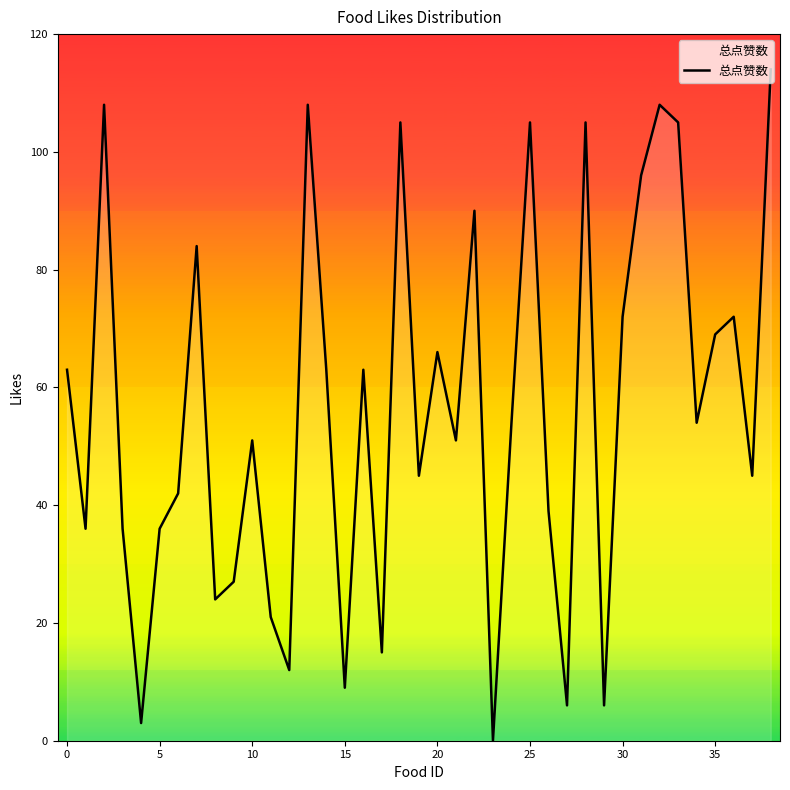

What is the difference between the maximum and minimum values?

114